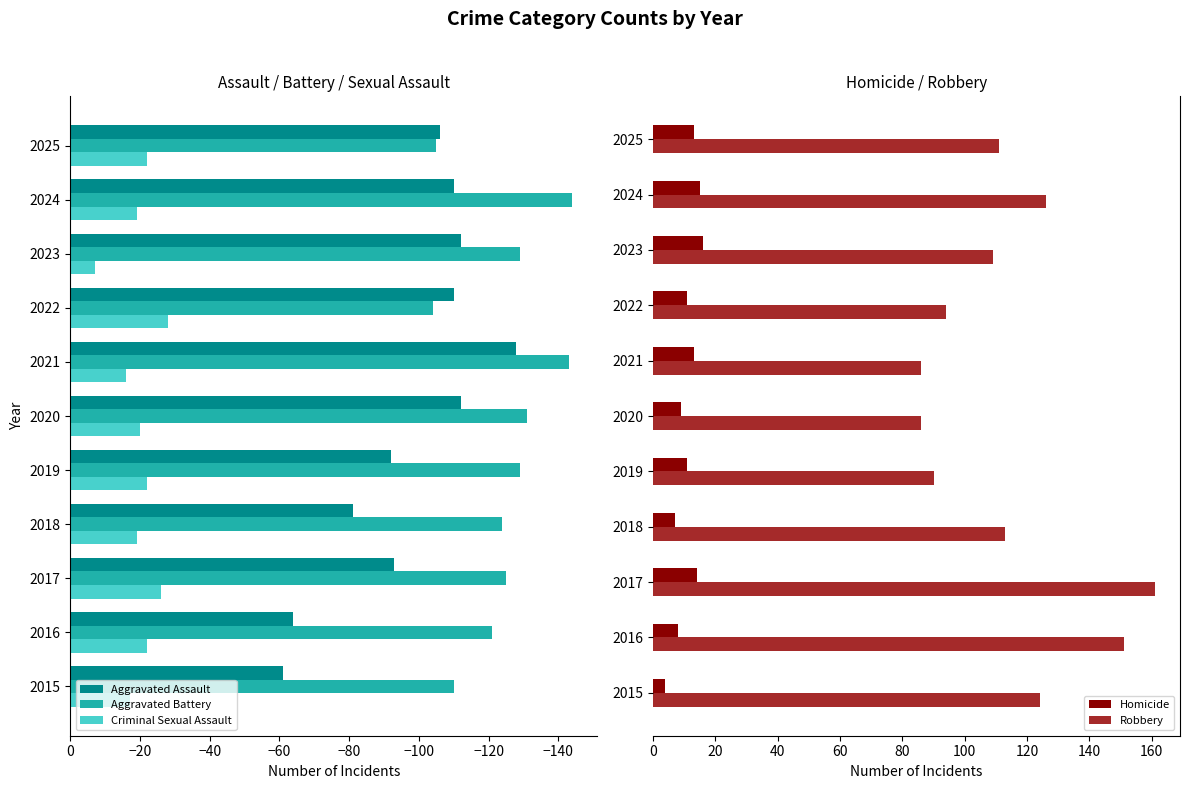

Read the Criminal Sexual Assault value at 2020, to the nearest 10.

-20